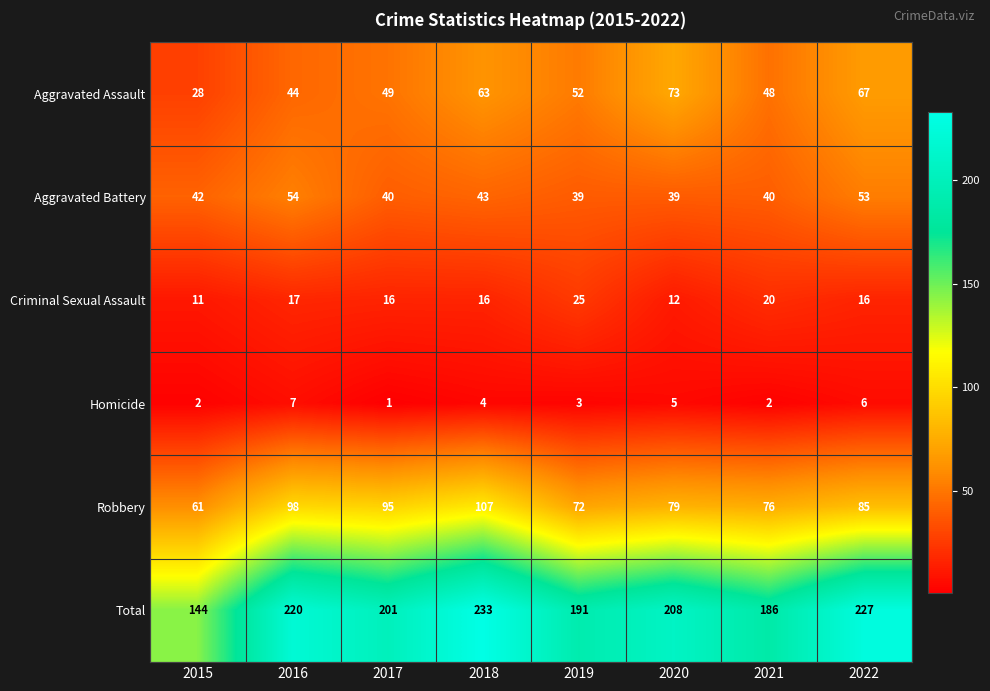

Where is Aggravated Battery nearest to the value 46?

2018